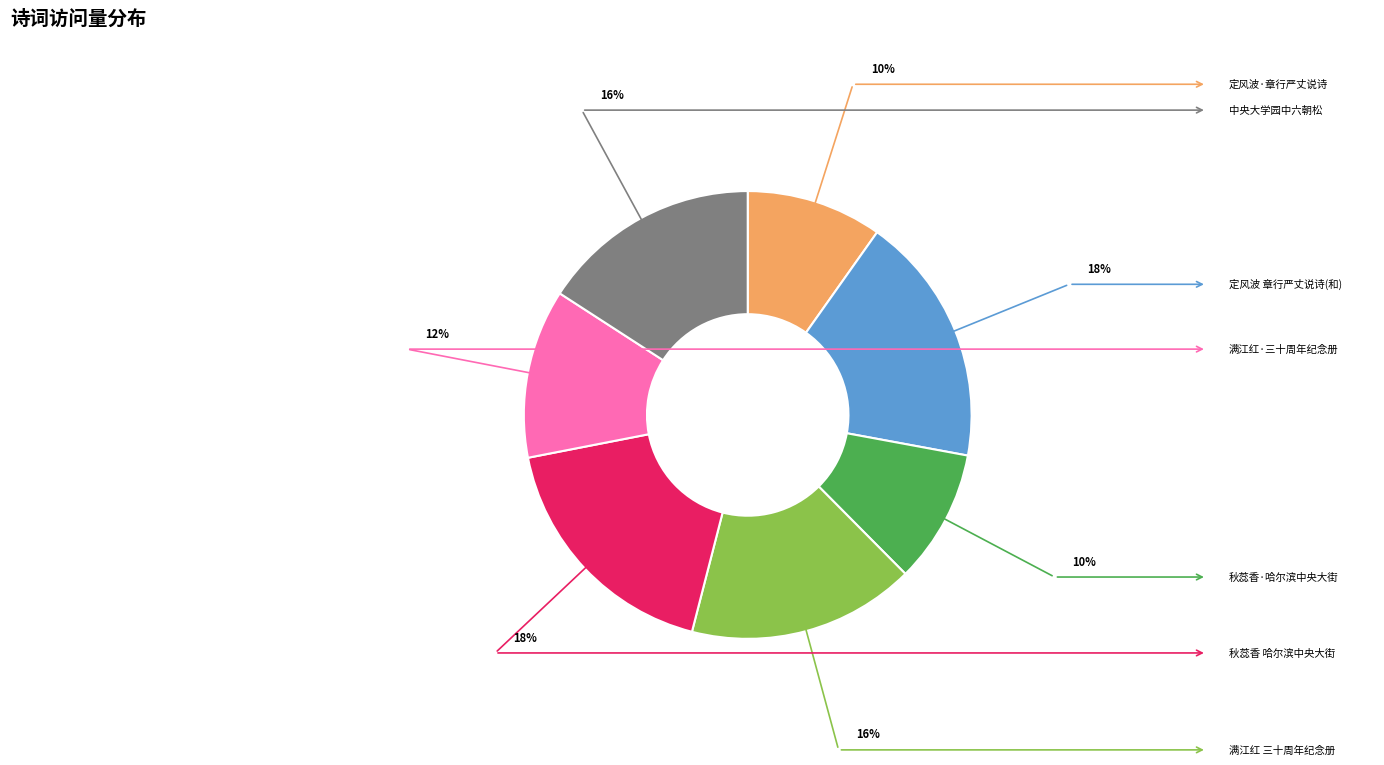

To the nearest percent, what is the difference between the 中央大学园中六朝松 and 秋蕊香 哈尔滨中央大街 slice percentages?

2%